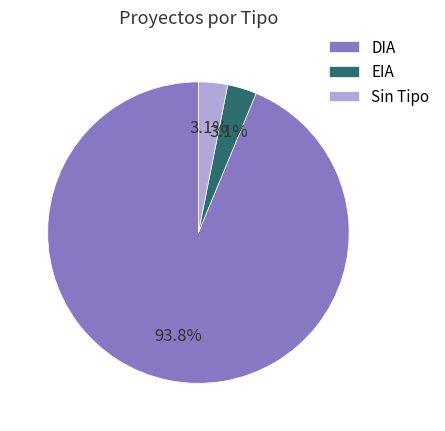

What portion of the pie excludes EIA?

96.9%